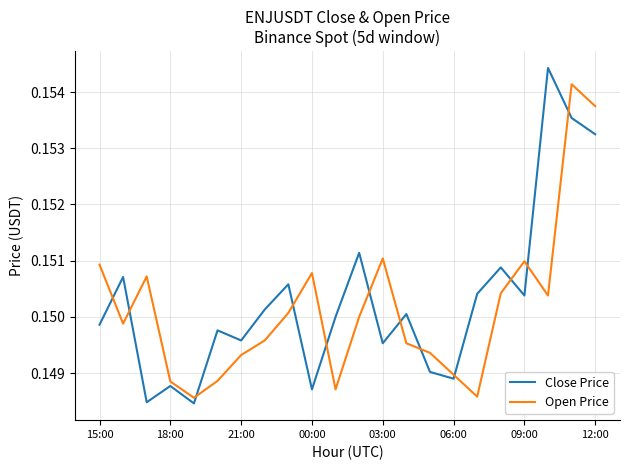

List the series in order of their peak value, lowest first.

Open Price, Close Price